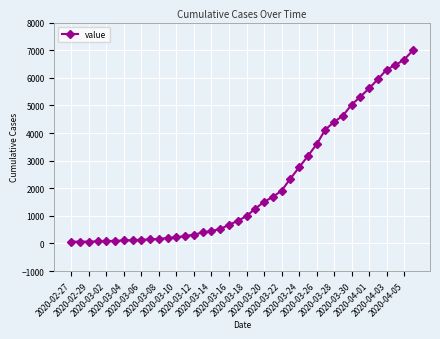

What is the maximum value shown in the chart?

6995